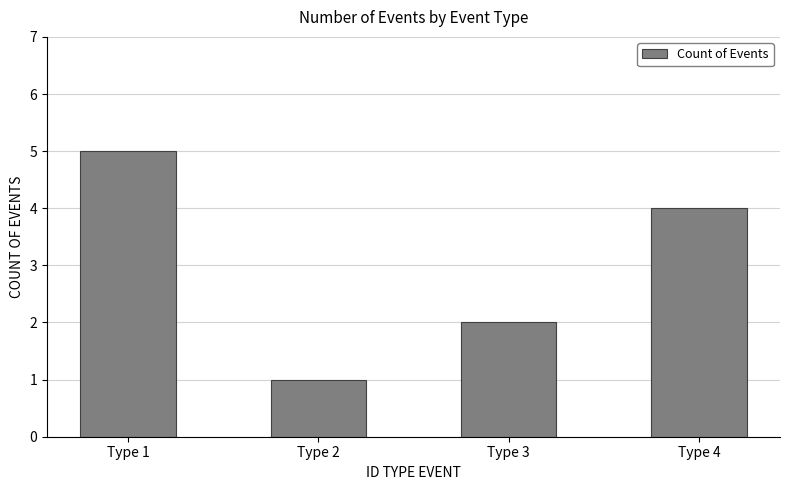

Reading right to left, list all the values displayed in this chart.

Type 4=4	Type 3=2	Type 2=1	Type 1=5